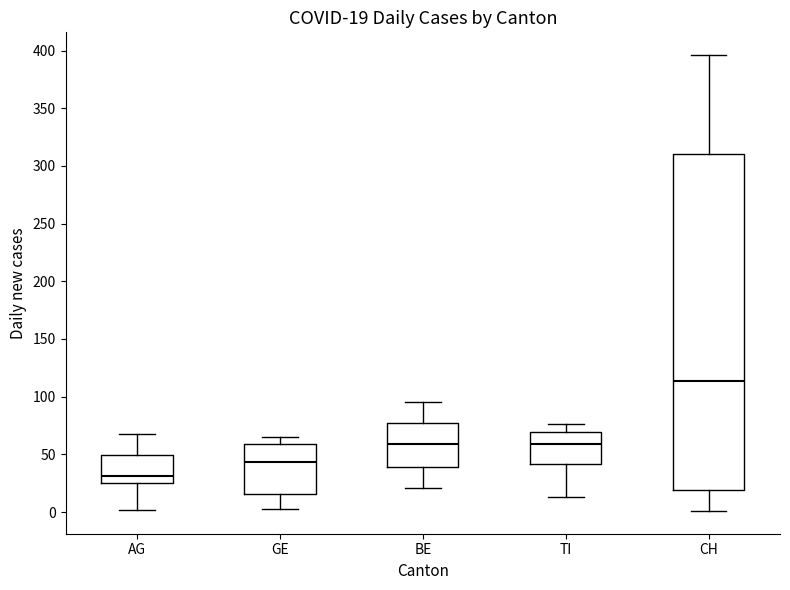

Which box's median line is the lowest?

AG